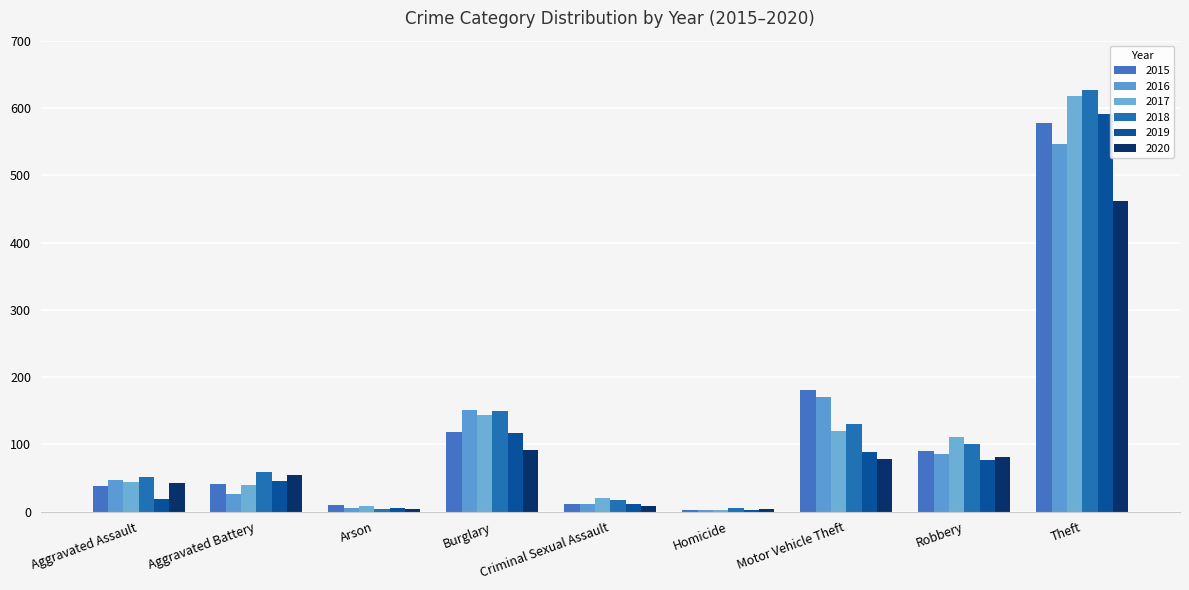

Are the bars horizontal?

No